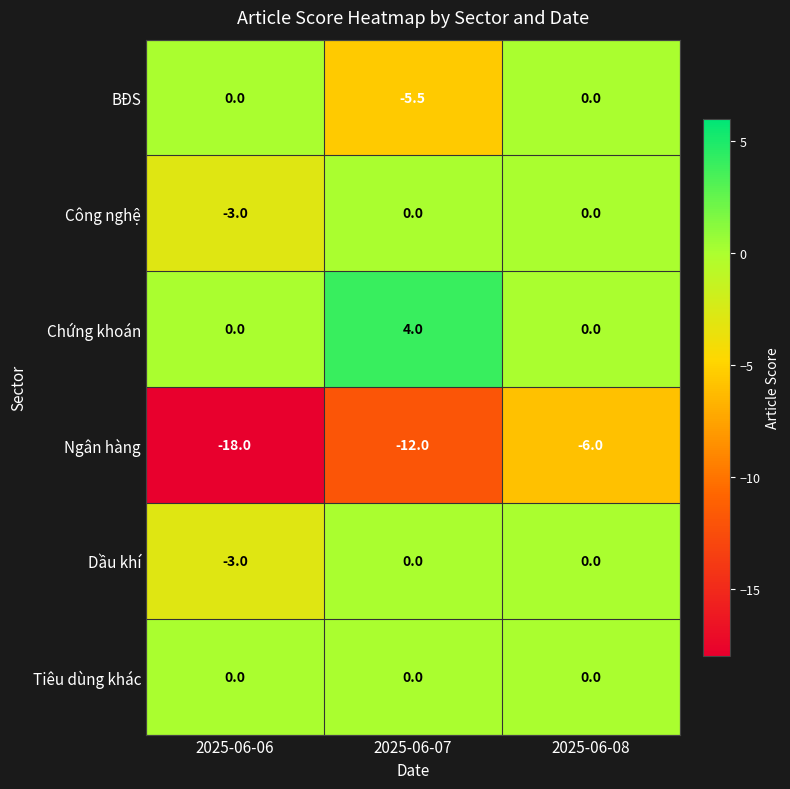

Between 2025-06-06 and 2025-06-08, which series saw the biggest shift?

Ngân hàng